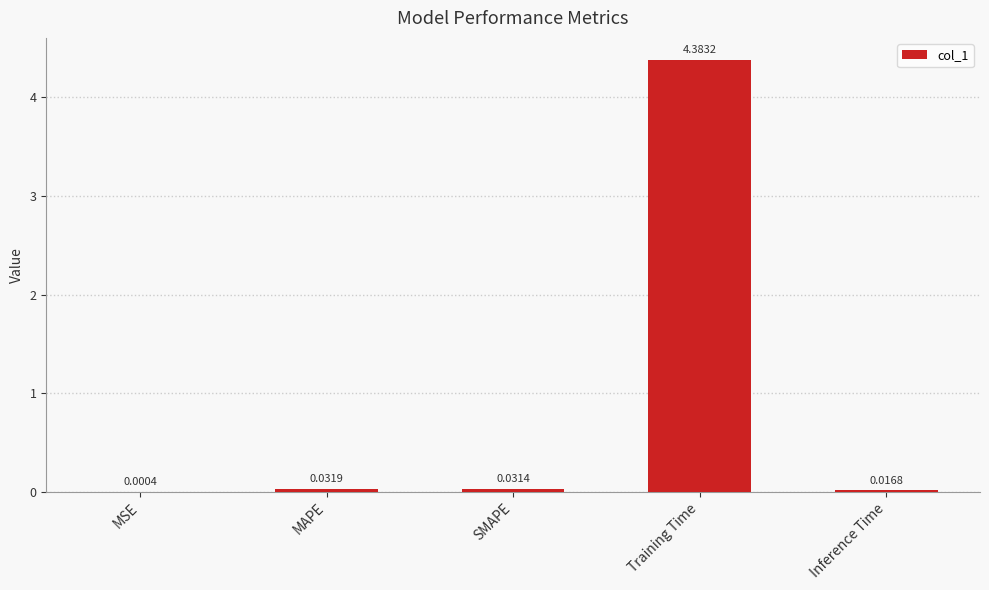

Where is the data nearest to the value 2?

MAPE